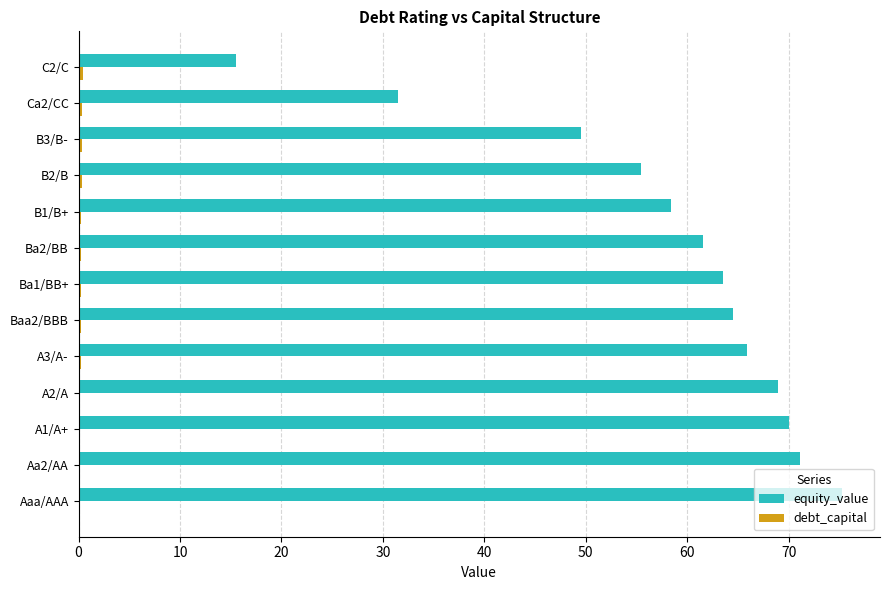

How many data points in equity_value are above 63?

7